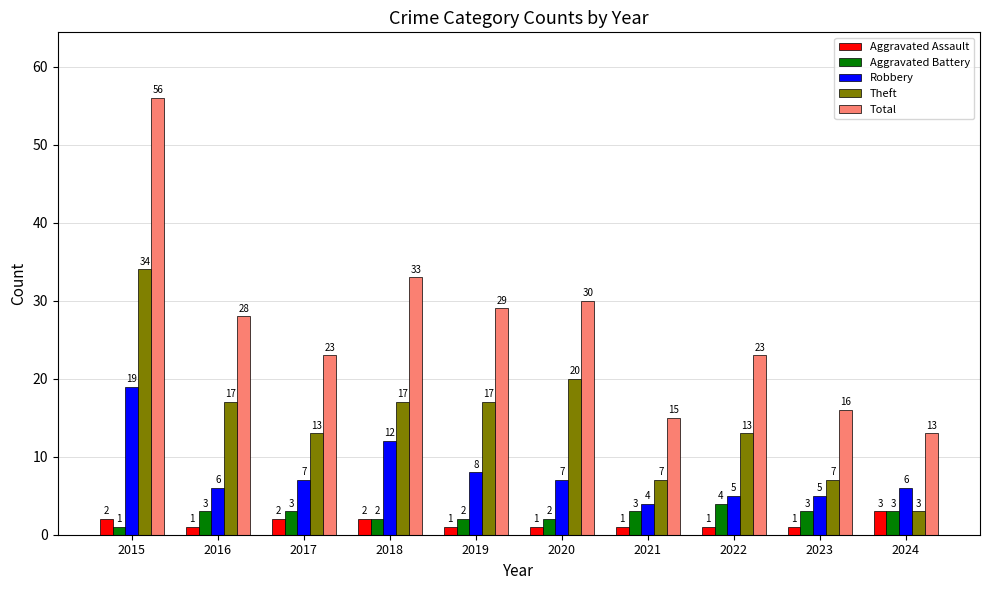

Between 2020 and 2023, which series saw the biggest shift?

Total